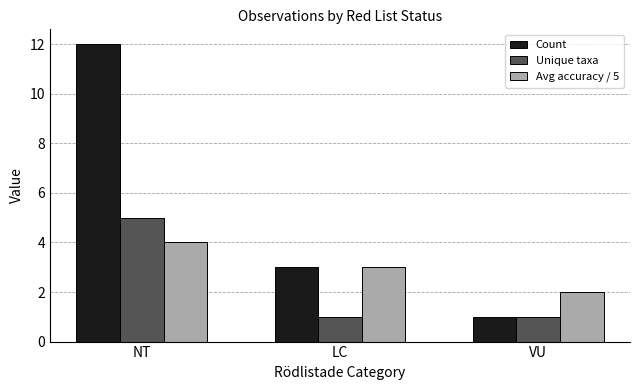

Reading left to right, extract all data points from this chart.

Count: 12	3	1
Unique taxa: 5	1	1
Avg accuracy / 5: 4	3	2